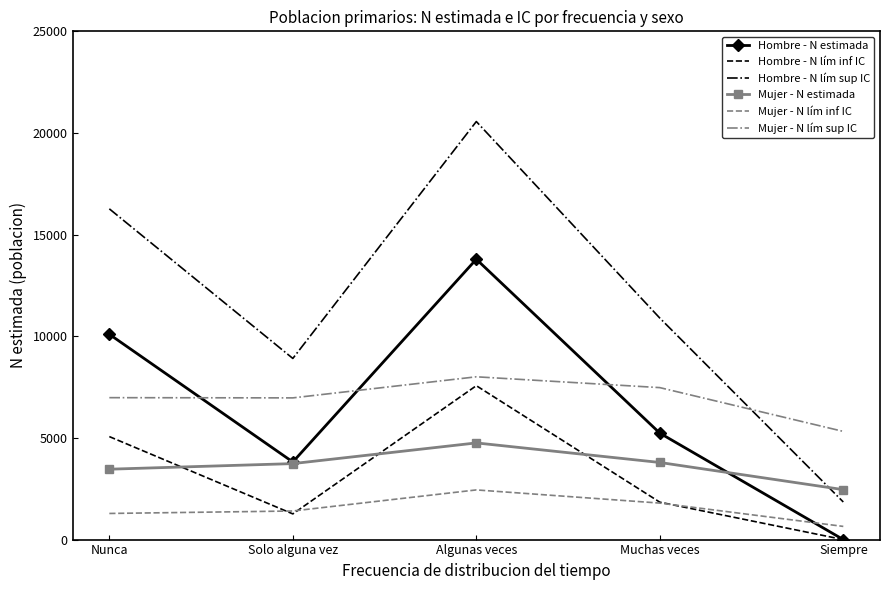

Count the Hombre - N lím sup IC values in the range 8910 to 16269.

3